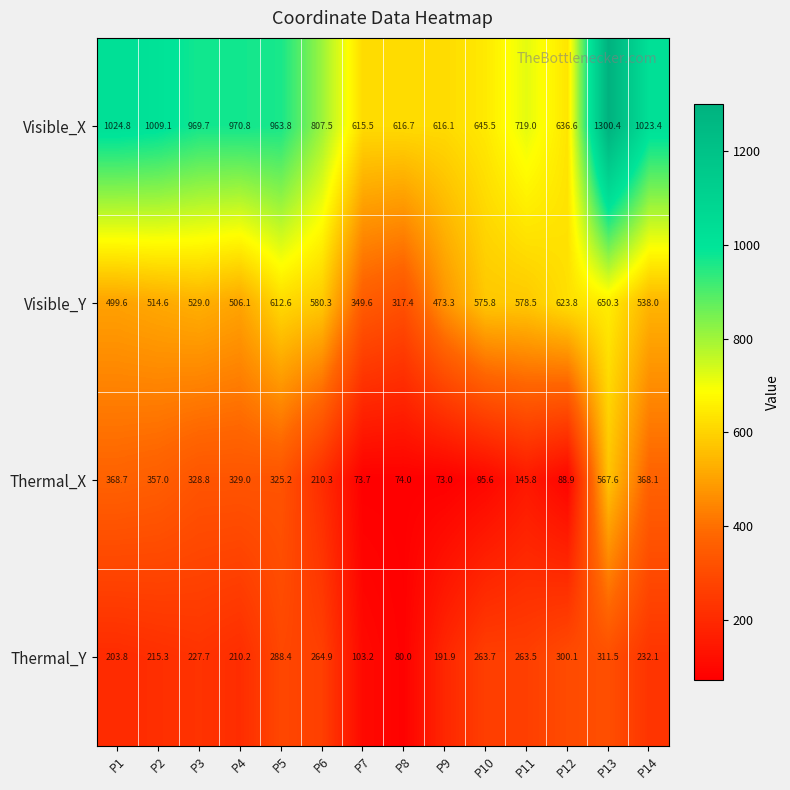

What is the approximate value of Visible_X at P10?

645.5